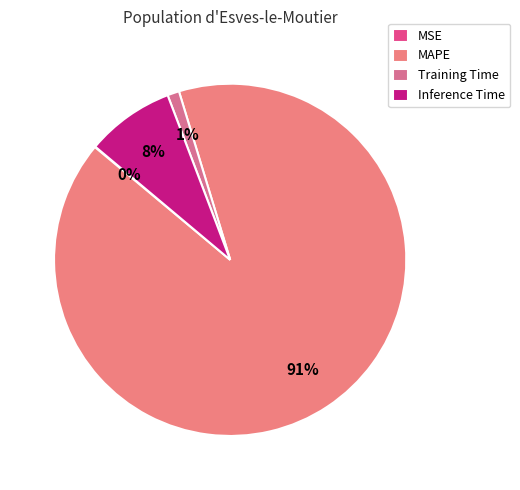

To the nearest percent, what is the combined percentage of MAPE and Training Time?

92%